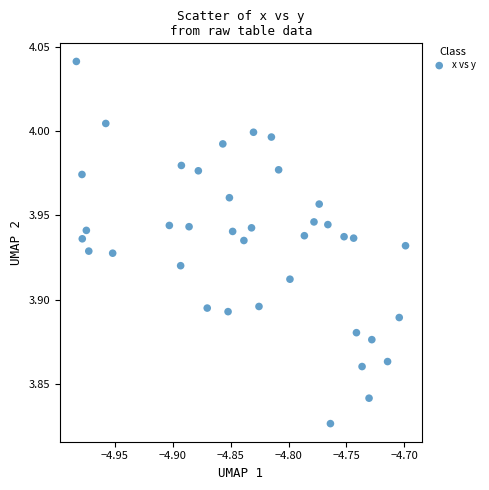

What is the range of X values (max minus min)?

0.3